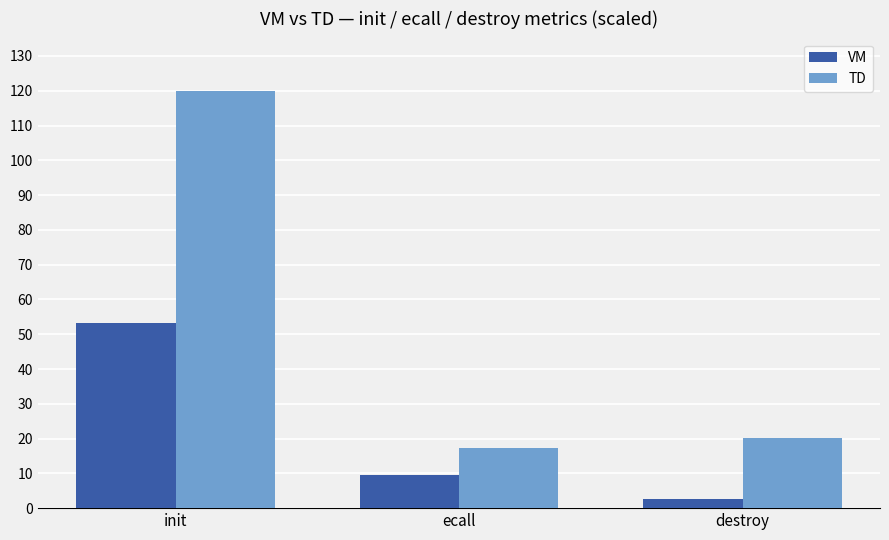

Is the value of VM at destroy greater than the value of TD at ecall?

No